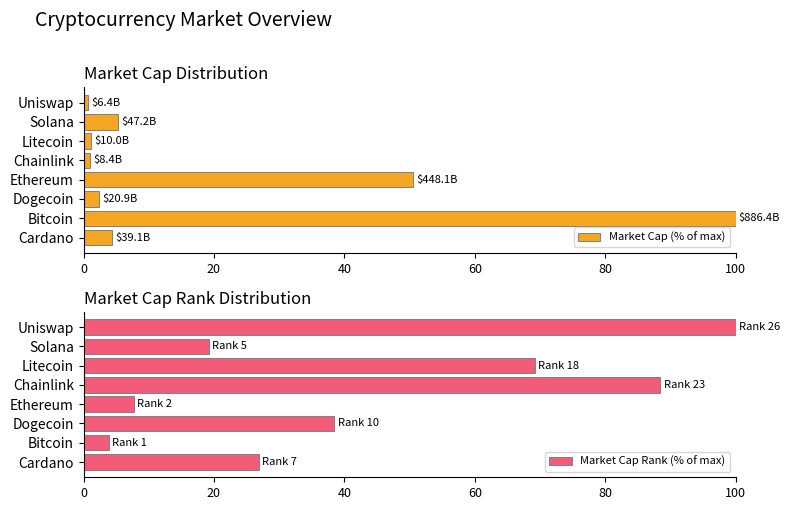

What is the difference between the maximum and minimum values in the Market Cap Rank (% of max) series?

96.2